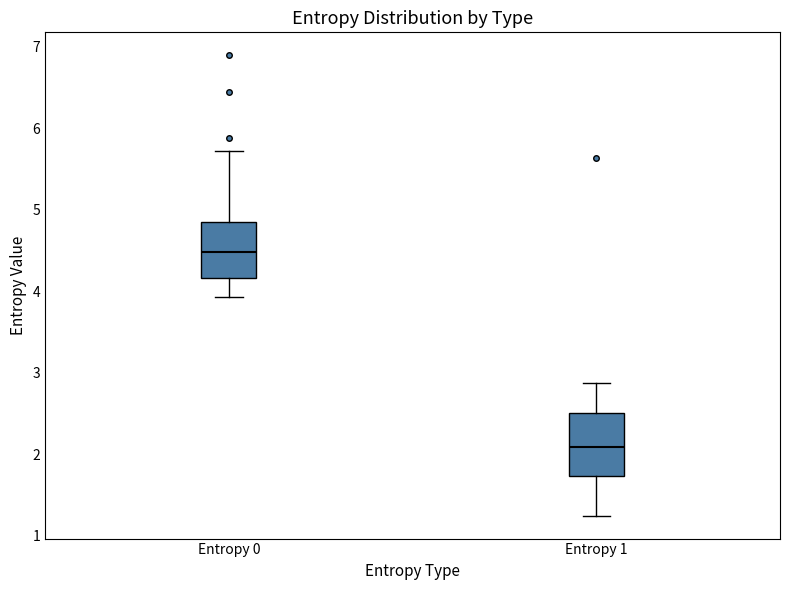

Where is the upper edge of the box for Entropy 0 on the y-axis? The values are not printed on the chart, so give them approximately, as read against the axis.

4.9